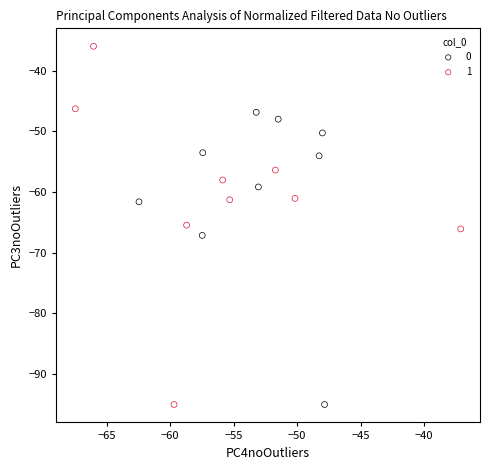

Which series has the largest Y range (max minus min)?

1